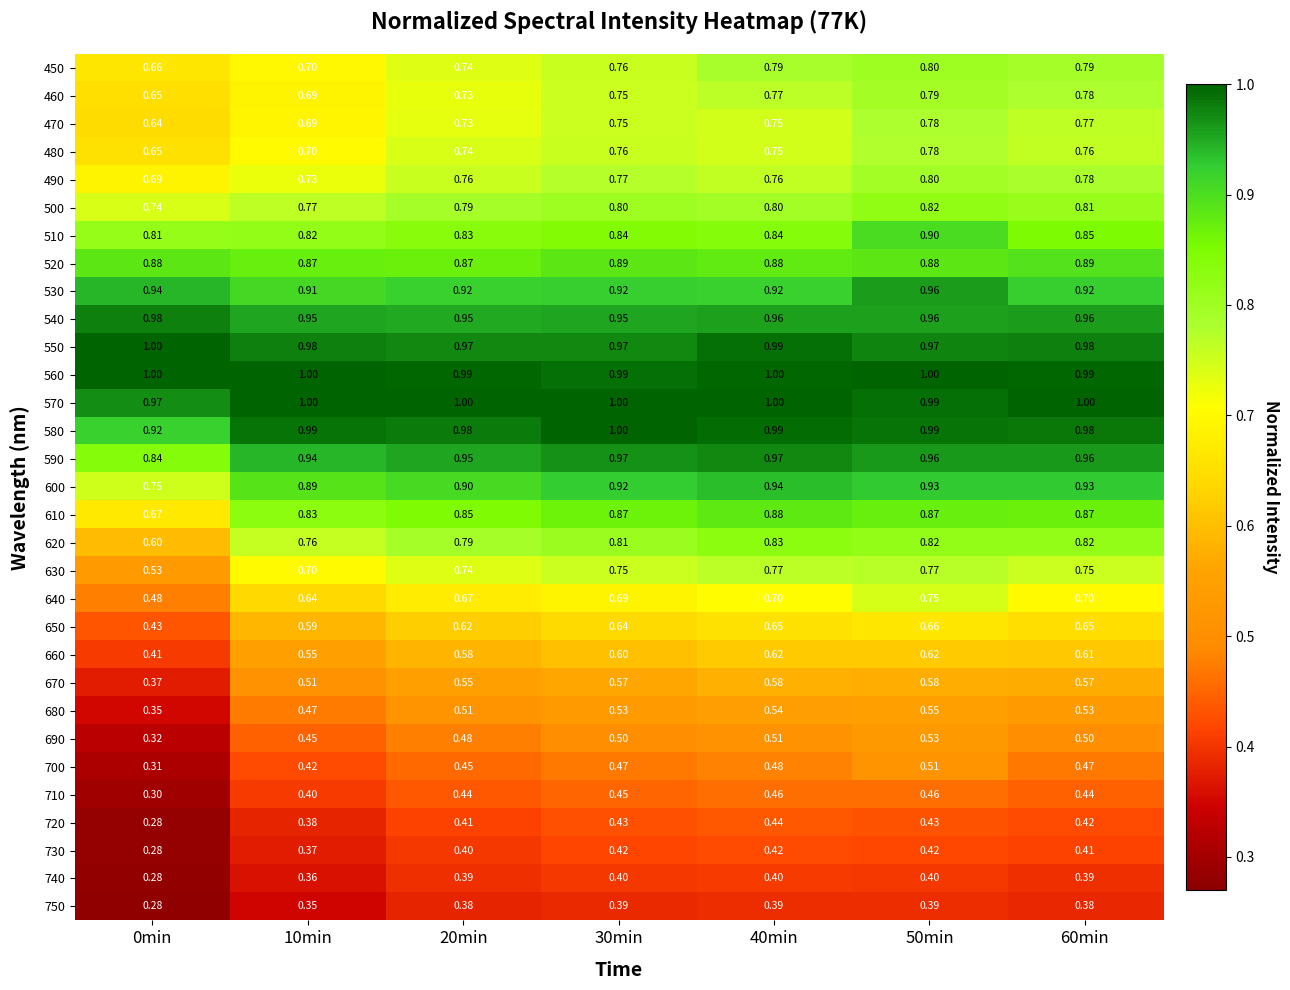

Is the value of 530 at 20min greater than the value of 620 at 60min?

Yes